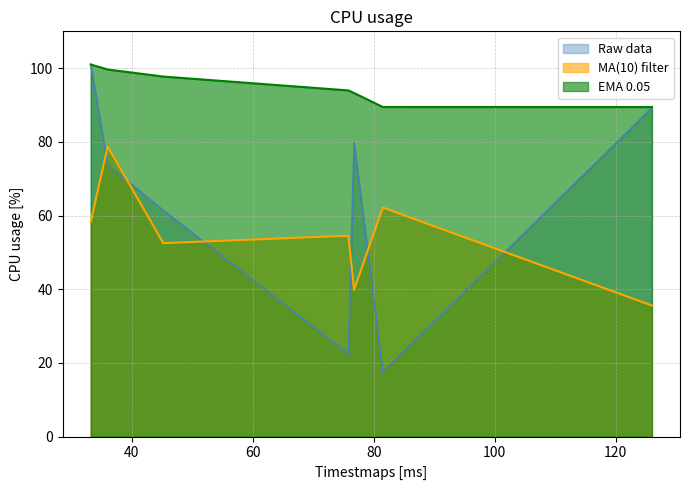

At which category does the data reach its first local valley?

75.8